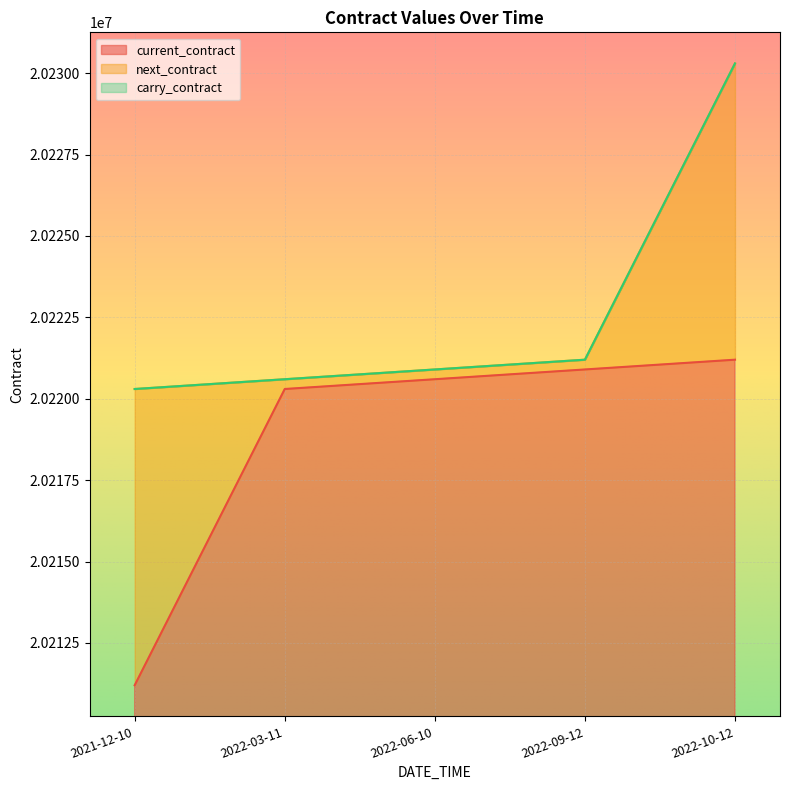

True or false: current_contract has more than 2 interior local peaks.

False